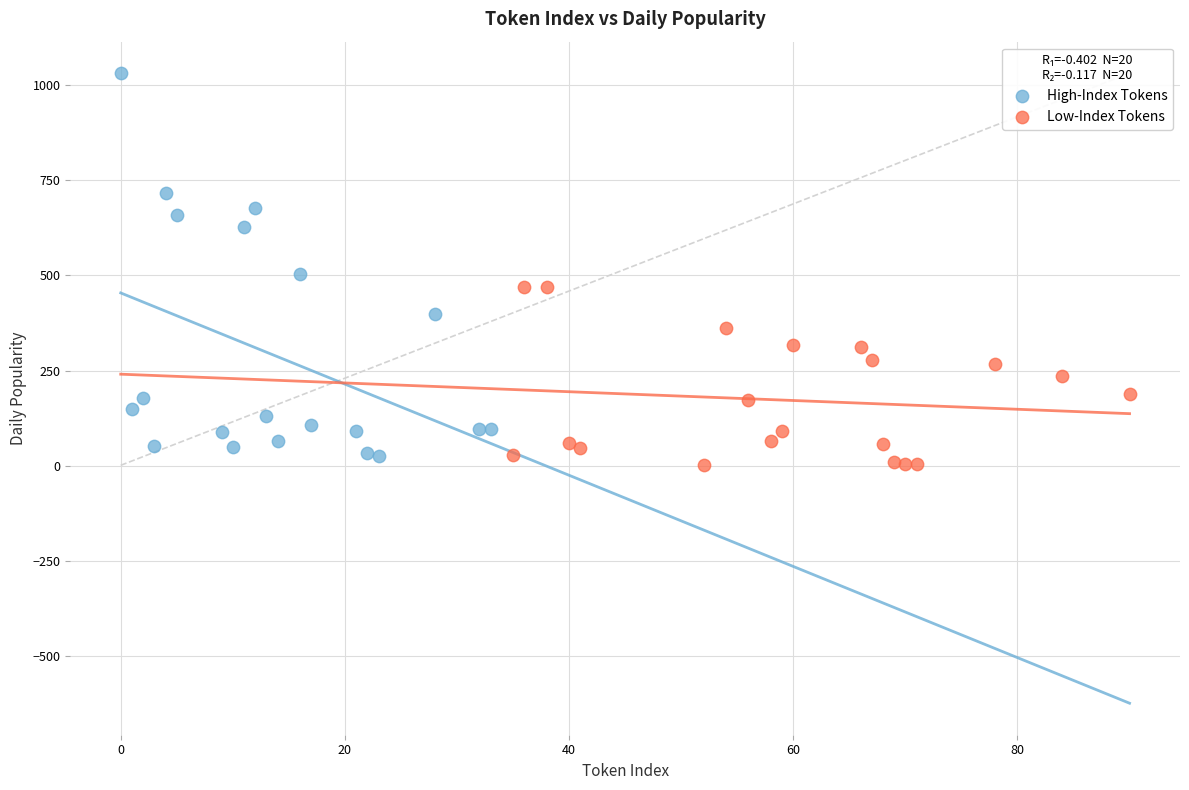

Which series reaches the maximum Y coordinate?

High-Index Tokens